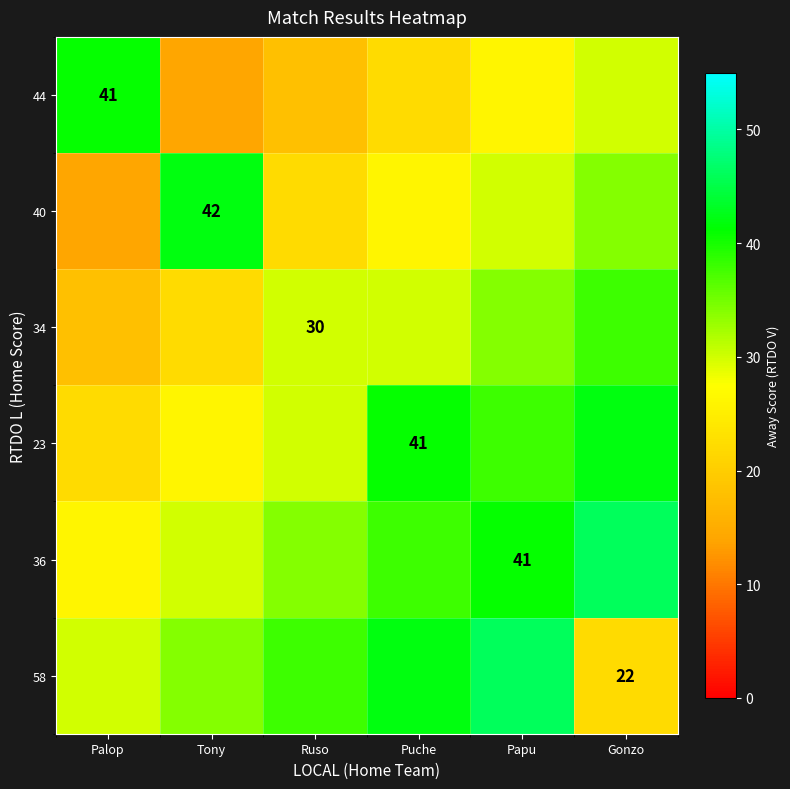

The value of 23 at Puche is 41. True or false?

True